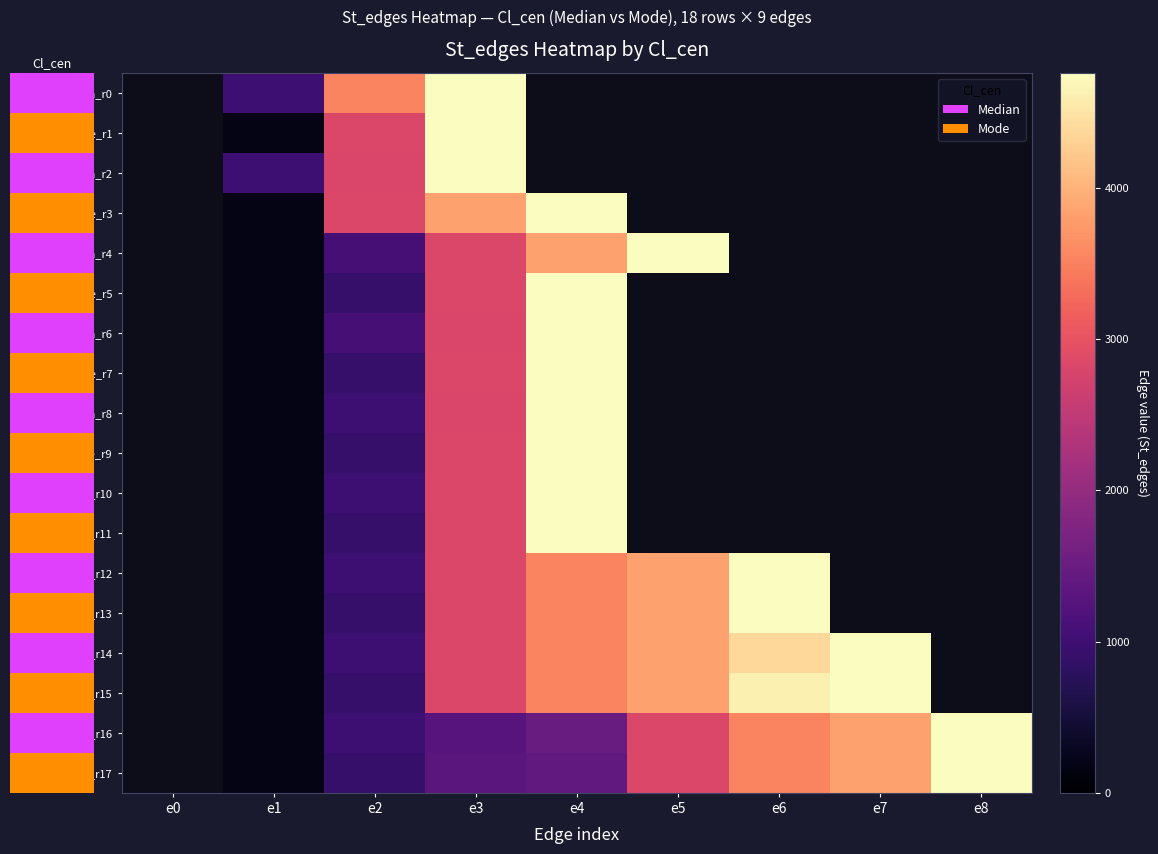

Which category has the lowest value across all series?

e1